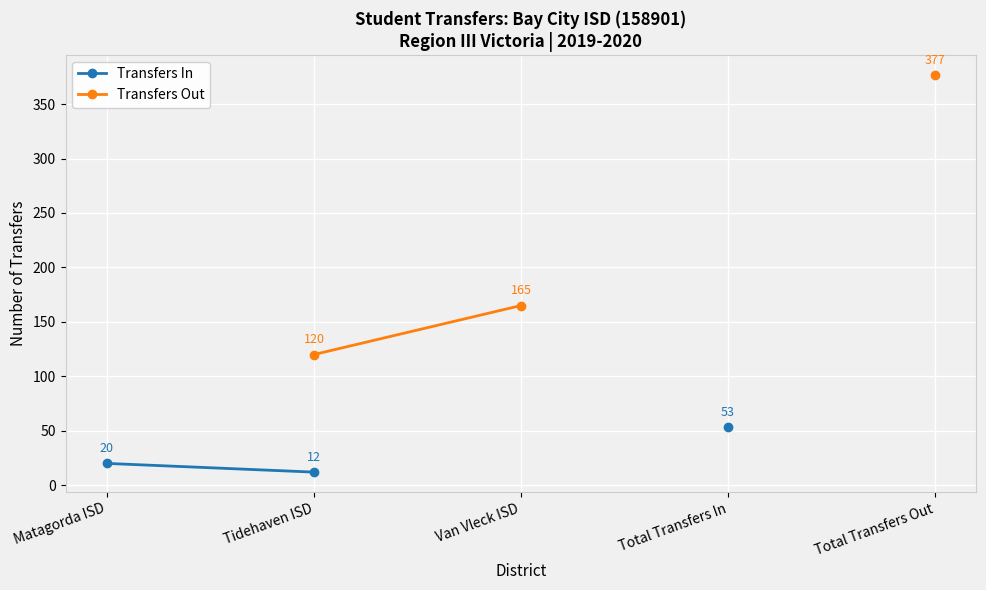

The value of Transfers Out at Tidehaven ISD is 63.3. True or false?

False